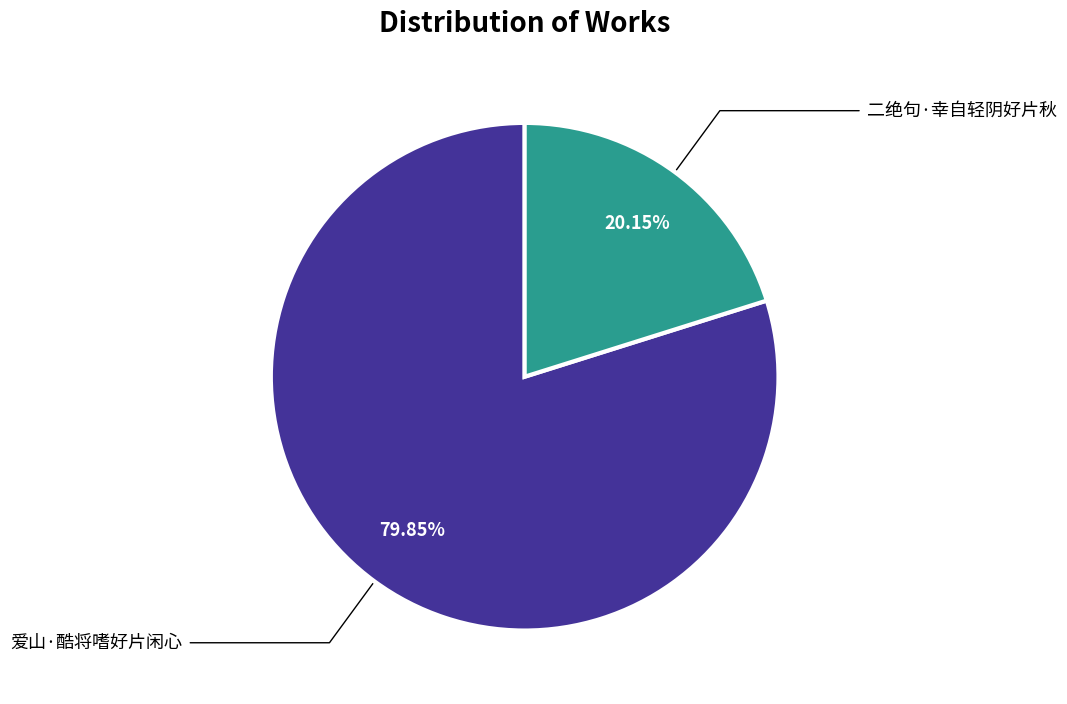

Is there a majority slice in this chart?

Yes